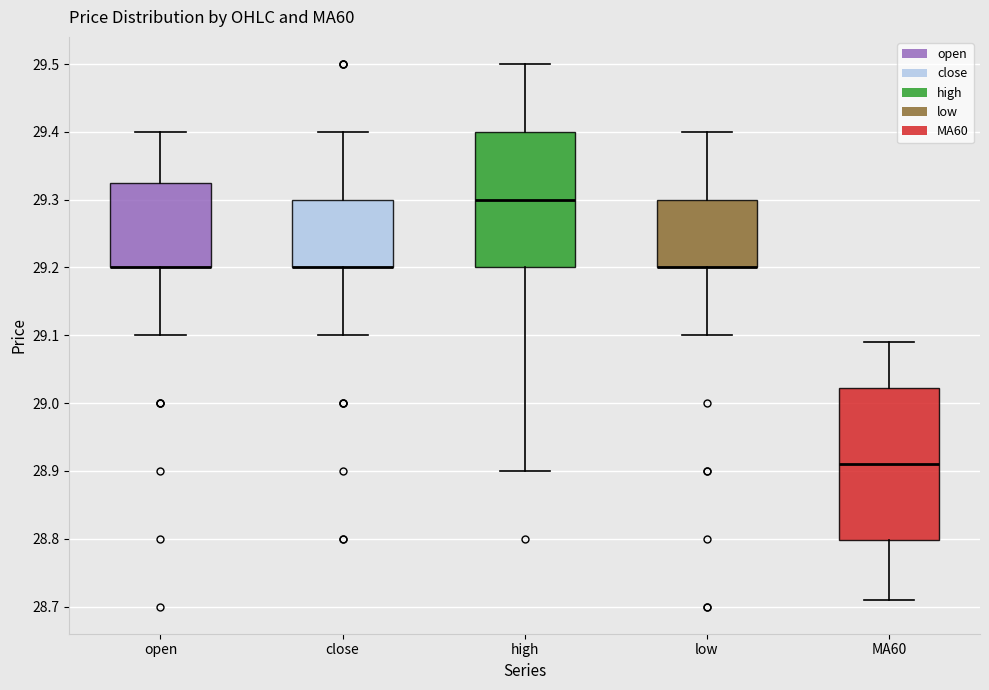

Reading left to right, read every box against the y-axis: the position of its median line, the range the box covers, and the ends of its whiskers. The values are not printed on the chart, so give them approximately, as read against the axis.

open: median 29.20 (drawn on the box's lower edge), box 29.20 to 29.33, whiskers 29.10 to 29.40
close: median 29.20 (drawn on the box's lower edge), box 29.20 to 29.30, whiskers 29.10 to 29.40
high: median 29.30, box 29.20 to 29.40, whiskers 28.90 to 29.50
low: median 29.20 (drawn on the box's lower edge), box 29.20 to 29.30, whiskers 29.10 to 29.40
MA60: median 28.91, box 28.80 to 29.02, whiskers 28.71 to 29.09